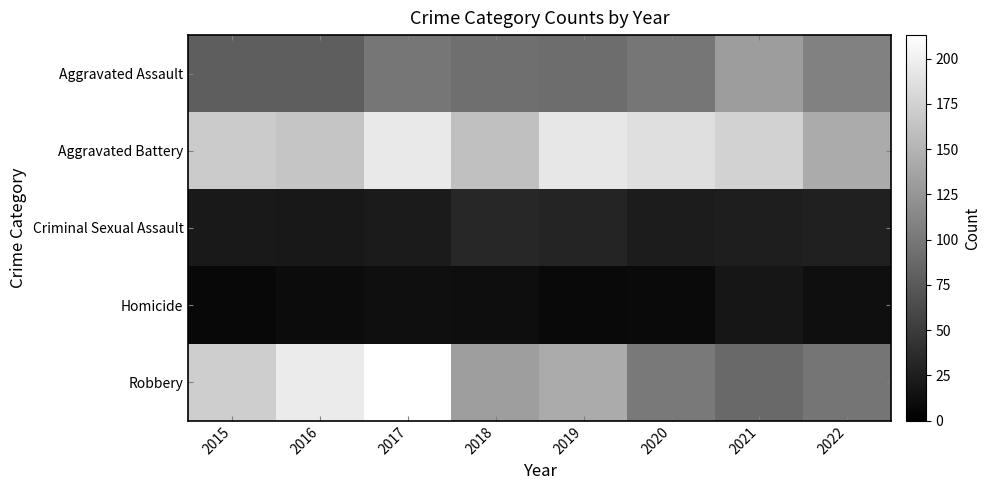

Which has a higher value, 2017 or 2018?

2017